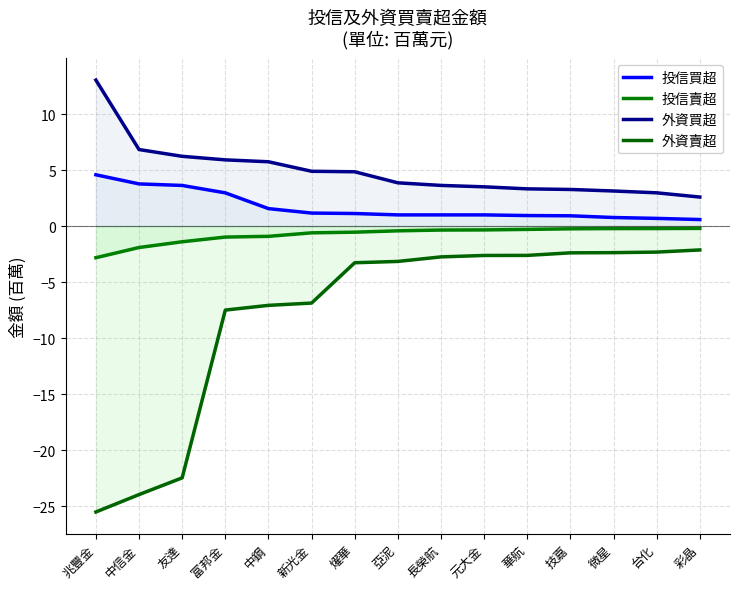

Between 燿華 and 彩晶, which is larger?

燿華